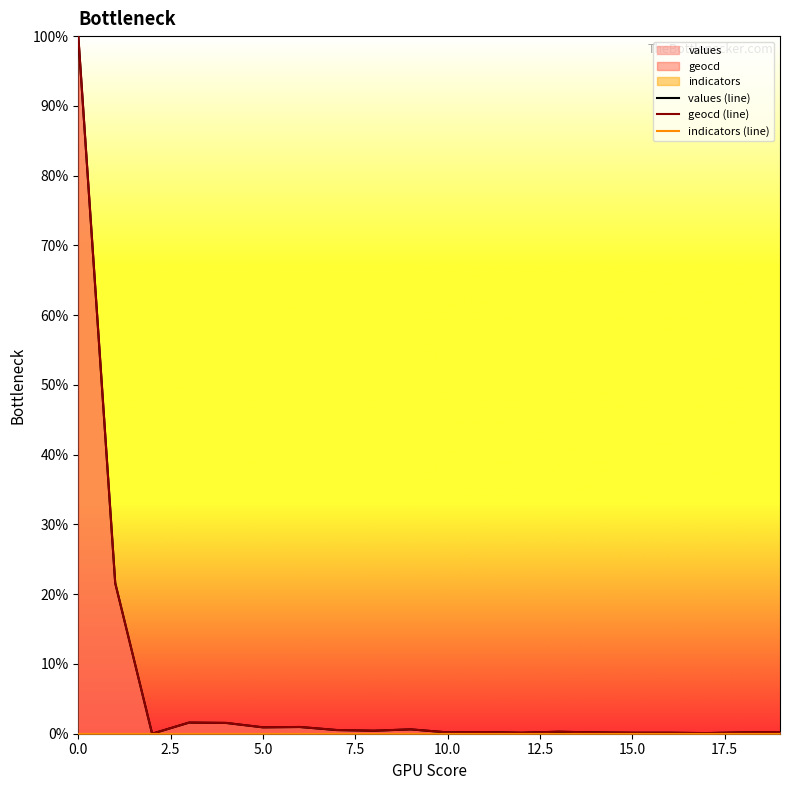

True or false: geocd (line) and values (line) cross at least once.

False